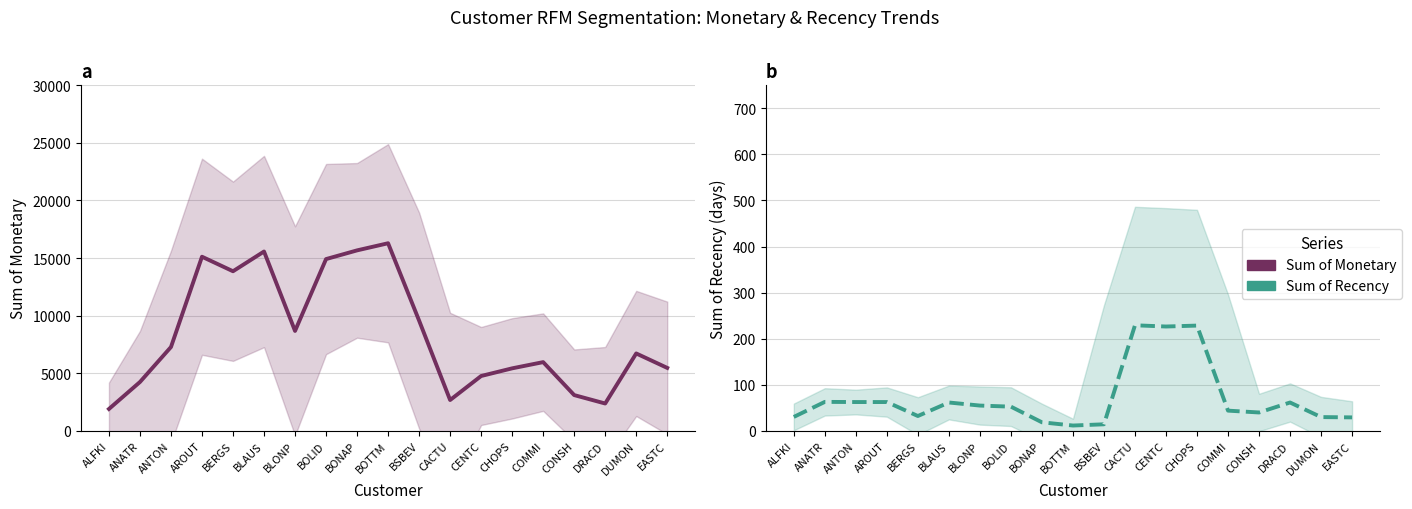

How many interior local valleys does the Sum of Monetary series have?

4